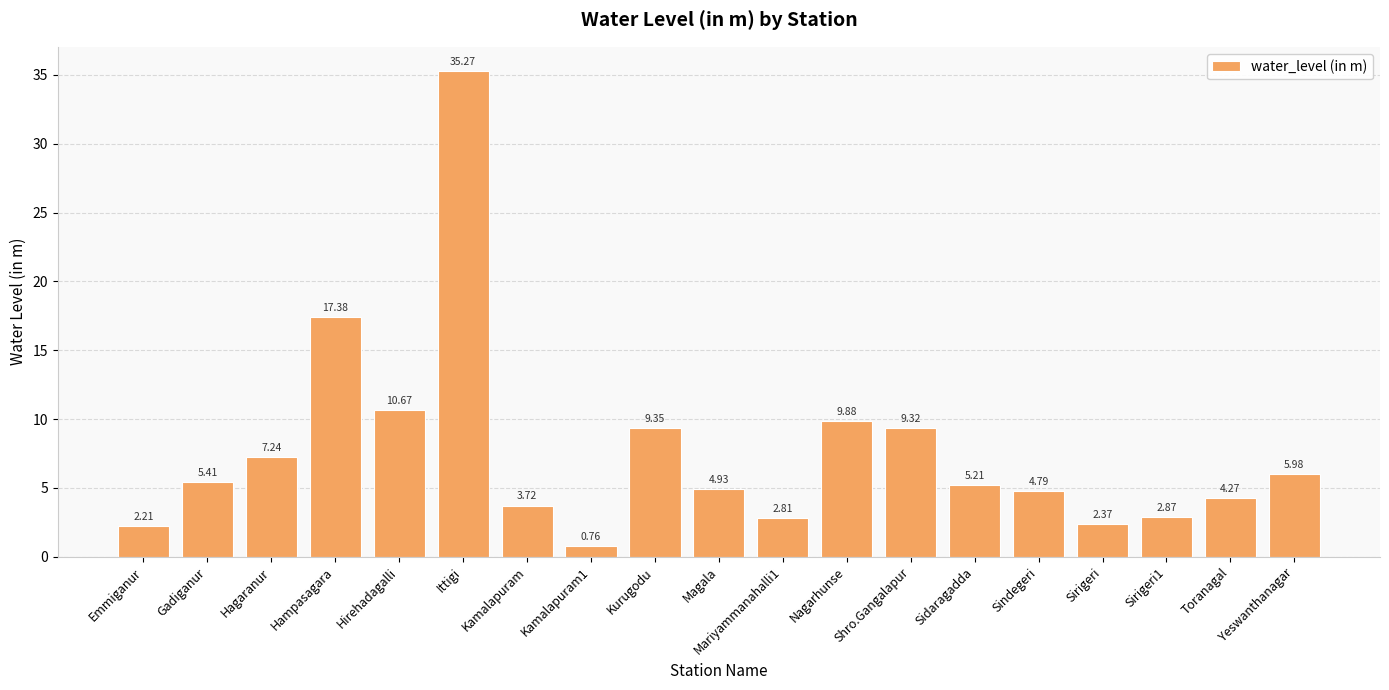

What is the change in value from Ittigi to Magala?

-30.3